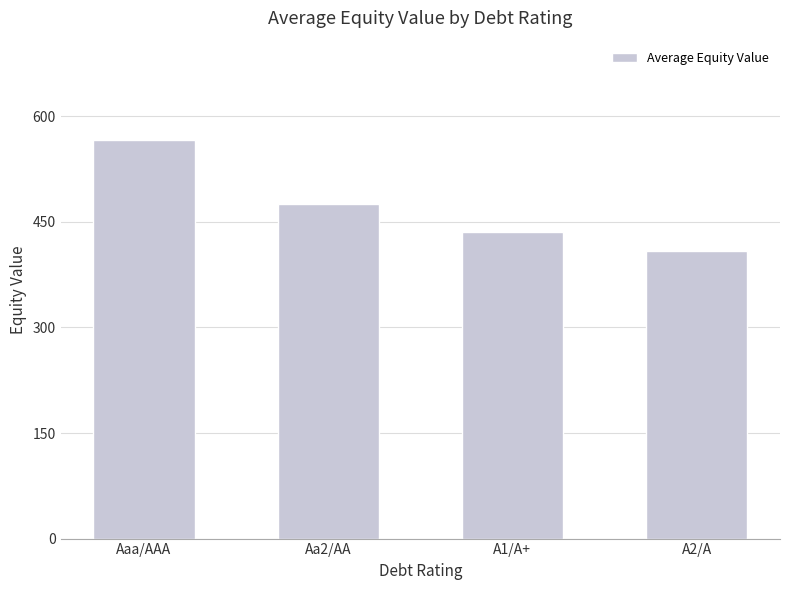

How many data points are above 475?

2